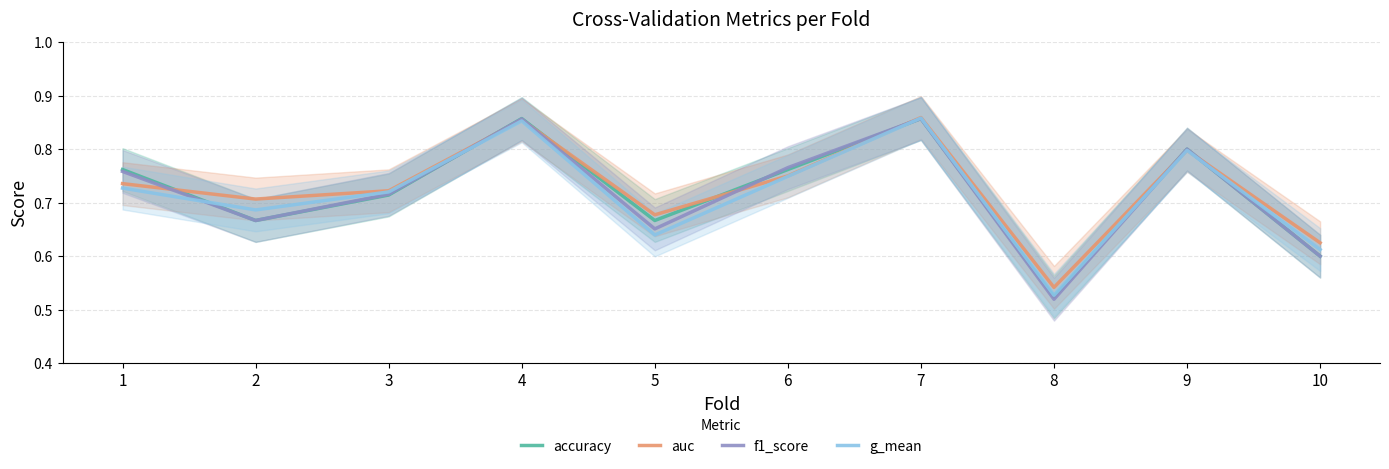

True or false: accuracy has a value of 0.7 at 3.

True